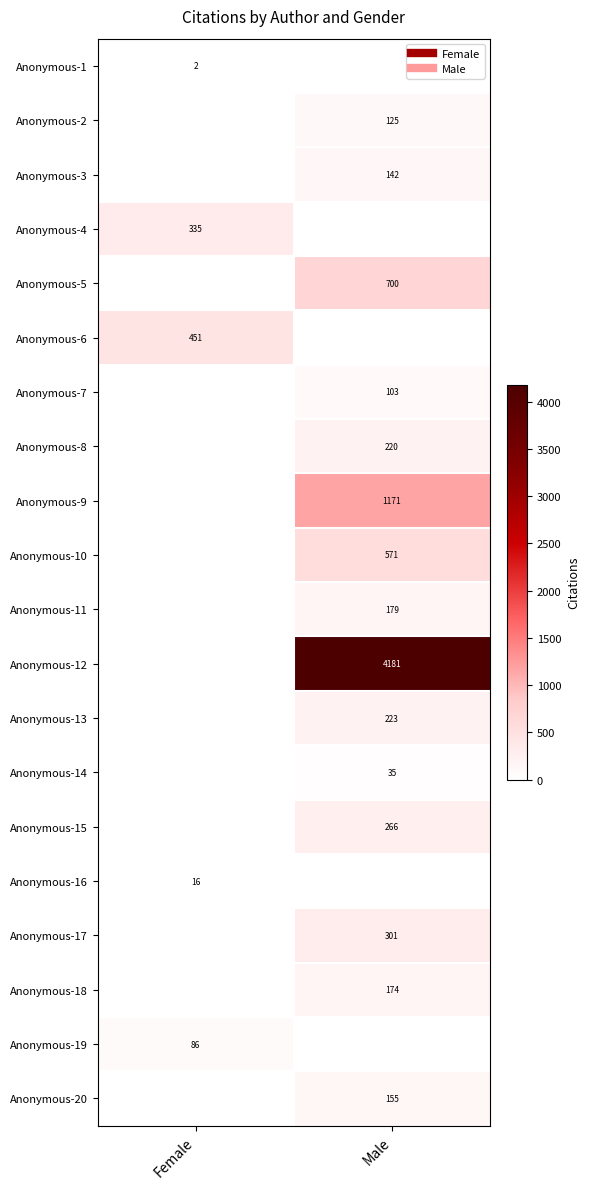

The value of Anonymous-6 at Male is 184. True or false?

False